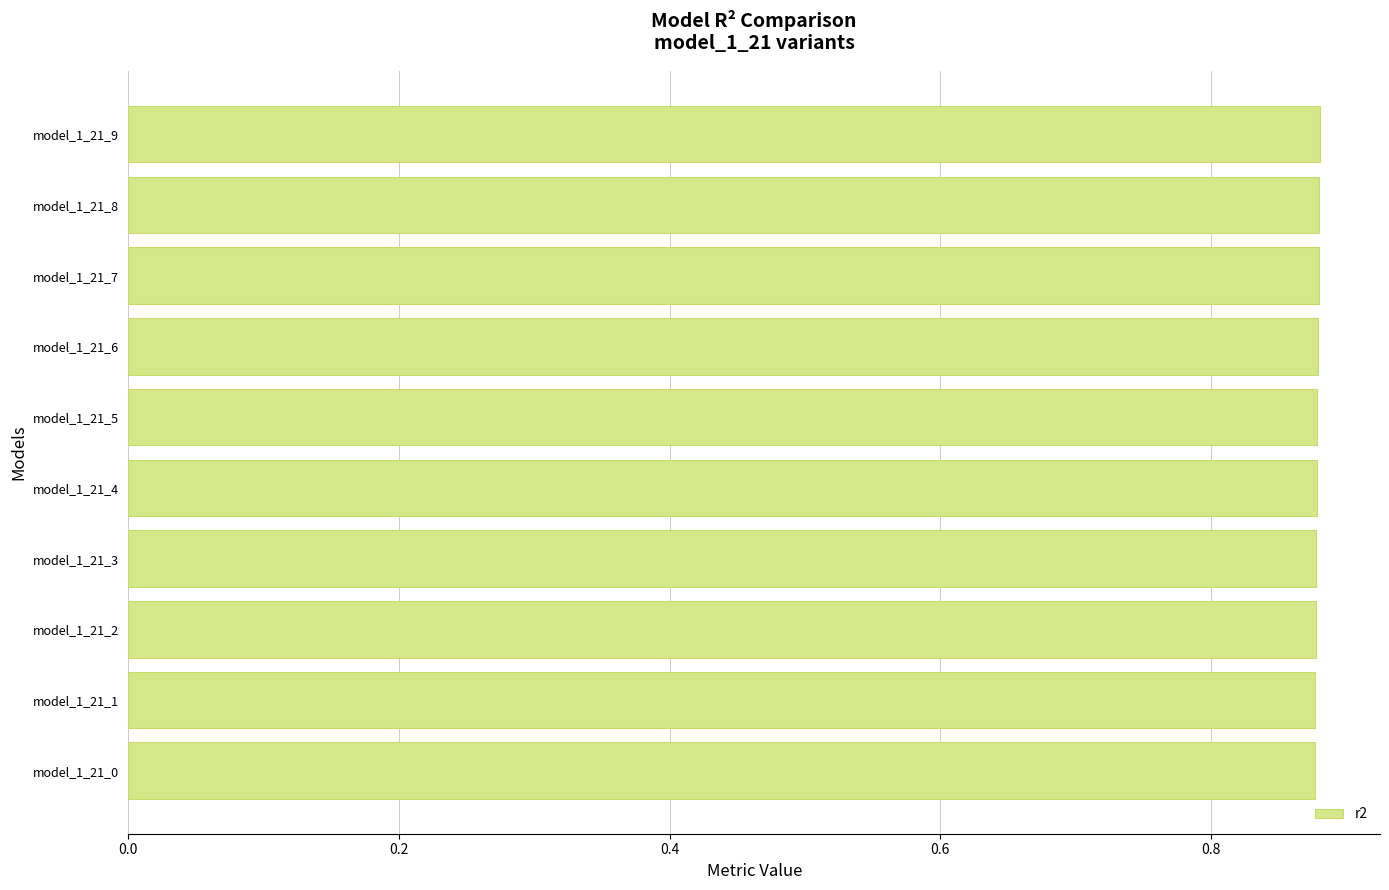

Count the values in the range 0 to 1.

10